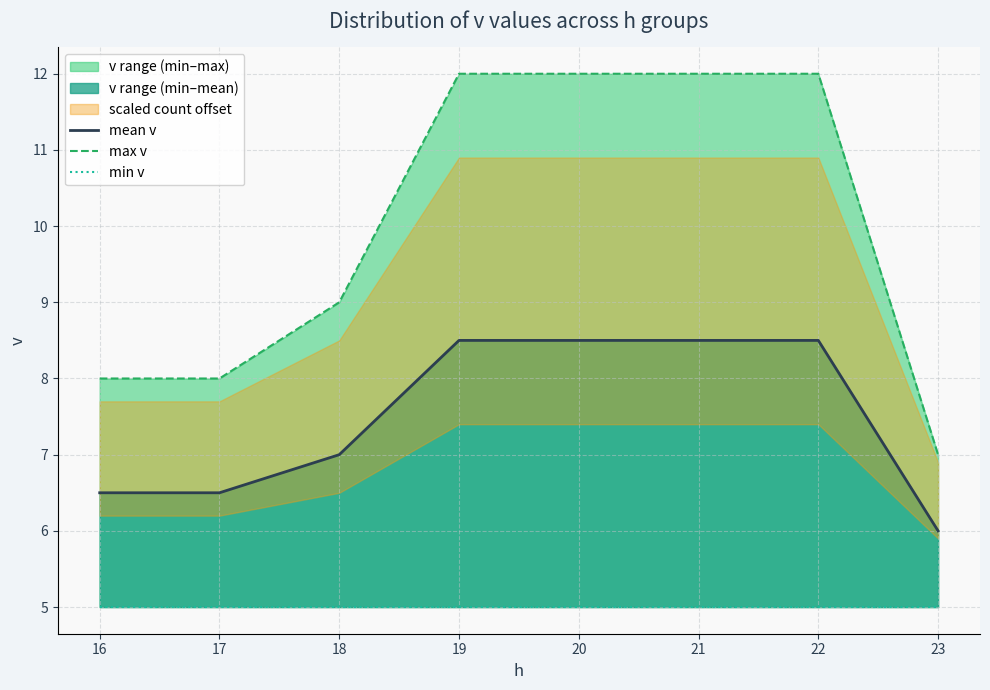

What is the difference between the maximum and minimum values in the max v series?

5.0